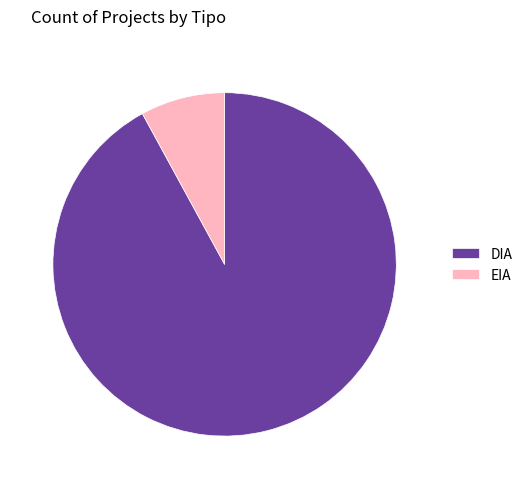

Combined, do EIA and DIA account for over 50%?

Yes